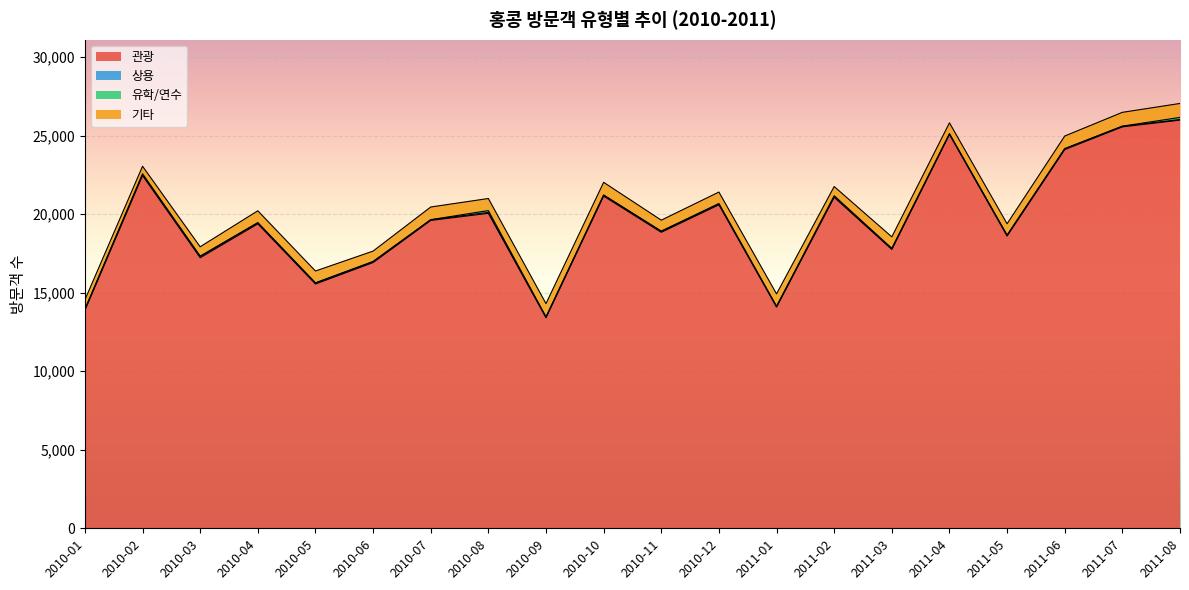

What value does the 상용 series have at 2010-01?

55